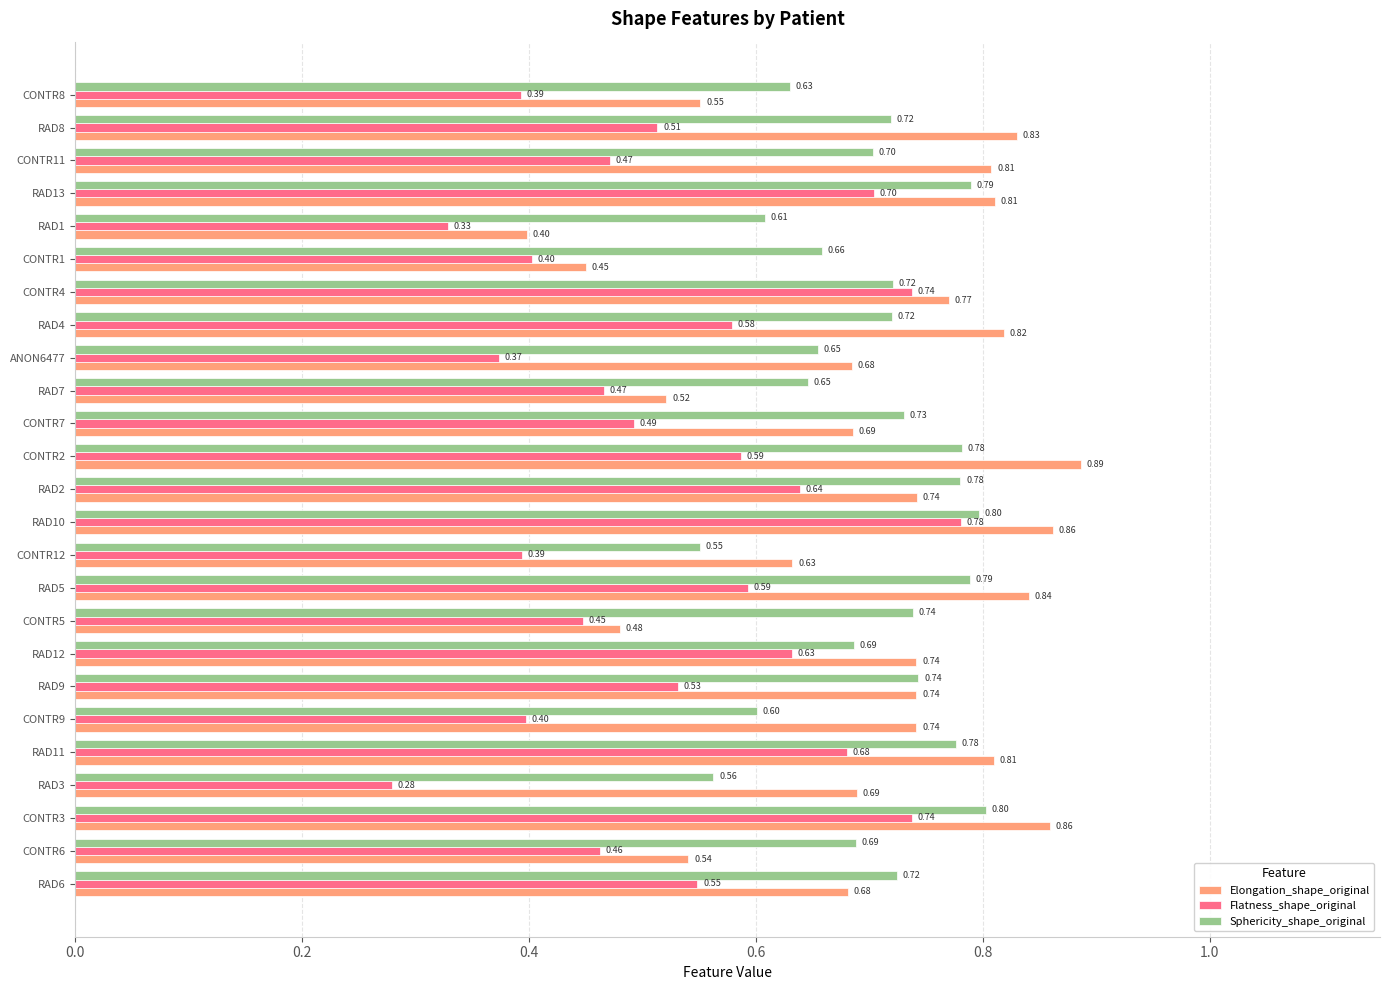

What is the sum of the Elongation_shape_original values at RAD5 and RAD2?

1.6